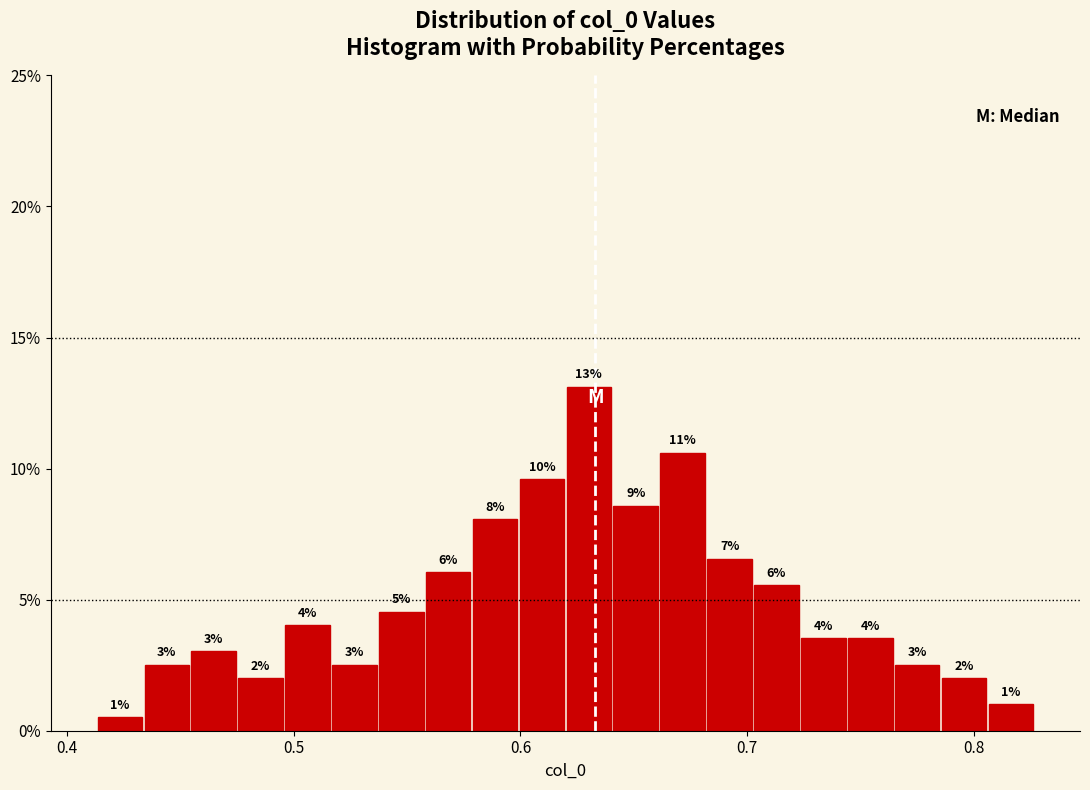

Around what value on the x-axis is the tallest bar? Give the approximate position of its centre, as read against the axis.

0.63